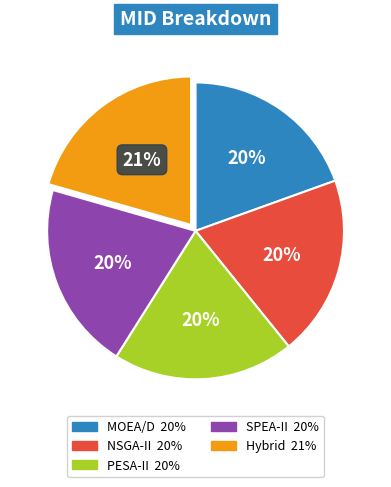

True or false: NSGA-II accounts for 20% of the total.

True